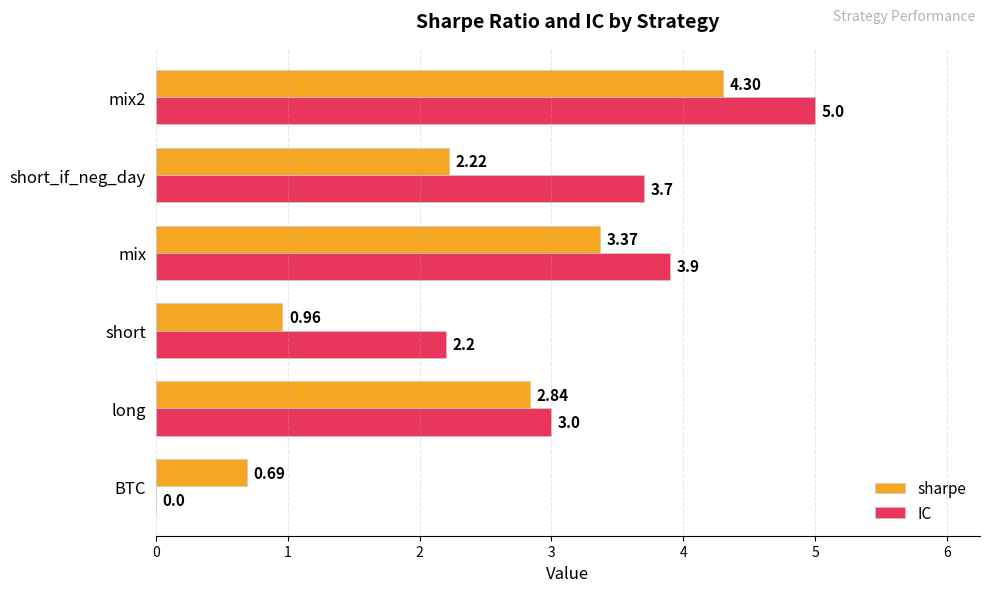

Between long and short_if_neg_day, which series saw the biggest shift?

IC